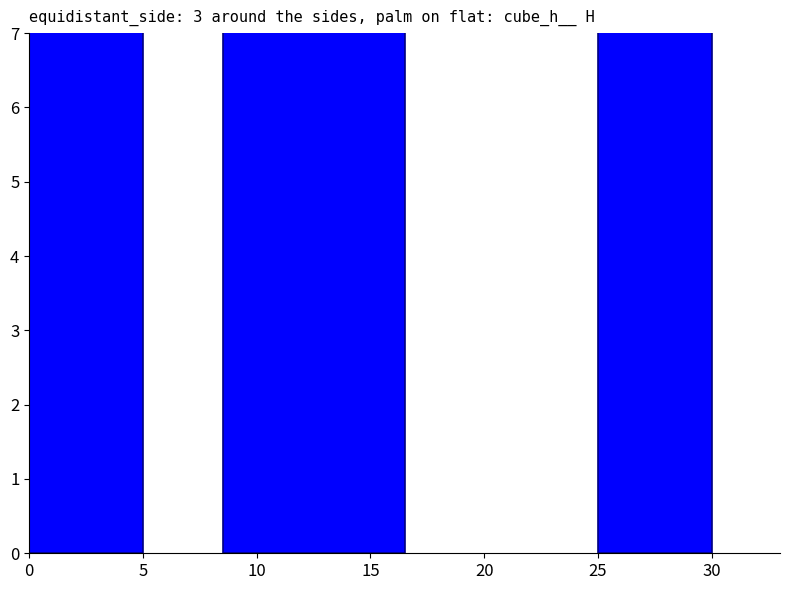

Between 5 and 10, which is larger?

5